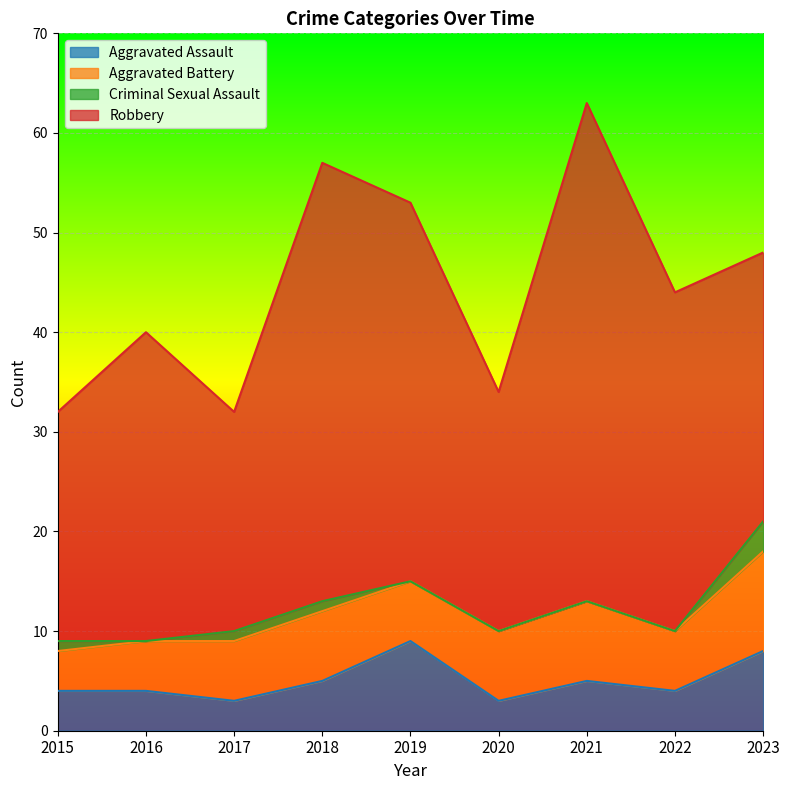

Between 2019 and 2018, which is larger?

2019